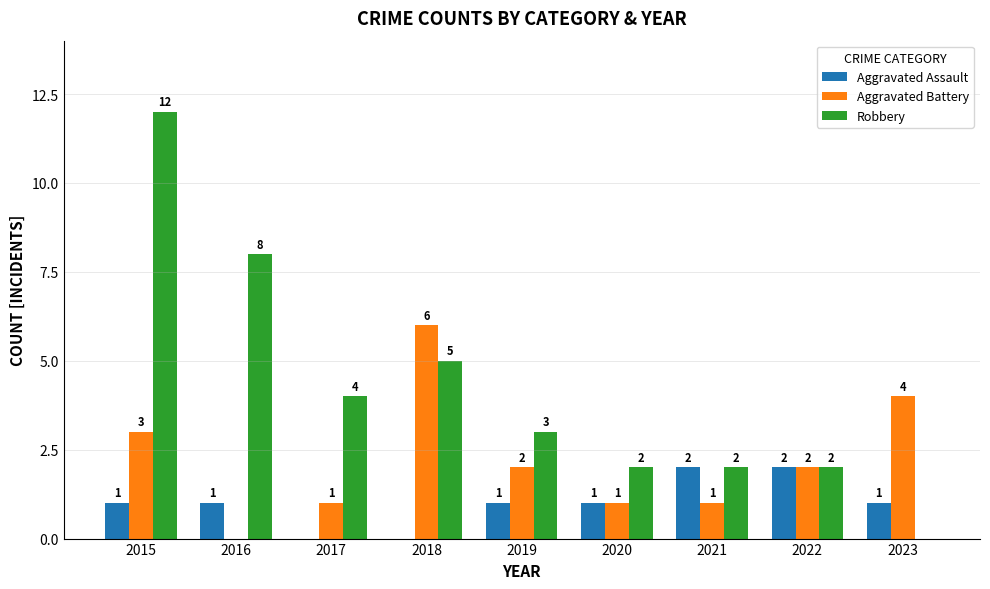

Reading right to left, list all the values displayed in this chart.

Aggravated Assault: 2023=1	2022=2	2021=2	2020=1	2019=1	2018=0	2017=0	2016=1	2015=1
Aggravated Battery: 2023=4	2022=2	2021=1	2020=1	2019=2	2018=6	2017=1	2016=0	2015=3
Robbery: 2023=0	2022=2	2021=2	2020=2	2019=3	2018=5	2017=4	2016=8	2015=12